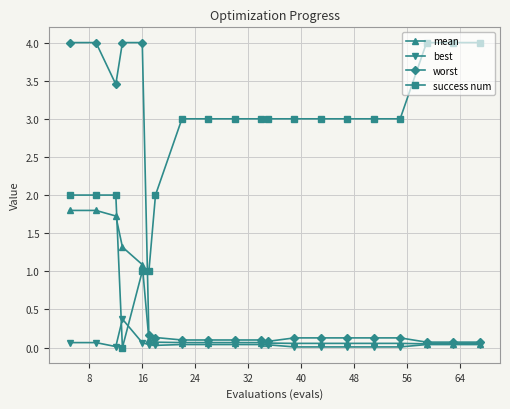

What is the greatest value displayed?

4.0